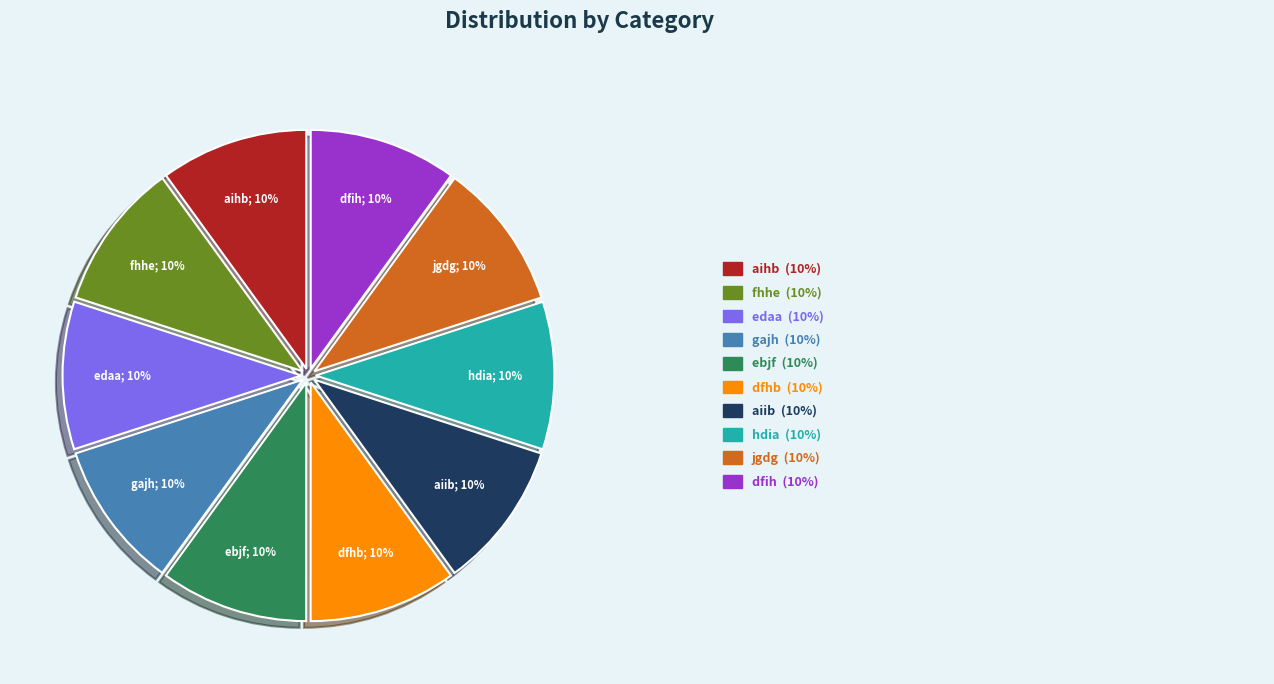

To the nearest percent, what is the average slice percentage?

10%